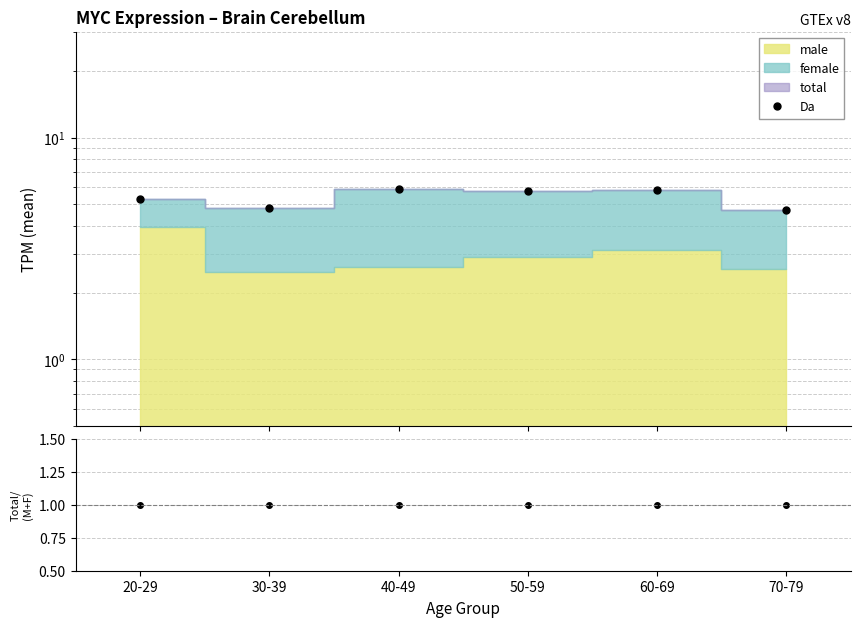

What is the minimum value for ratio?

1.0